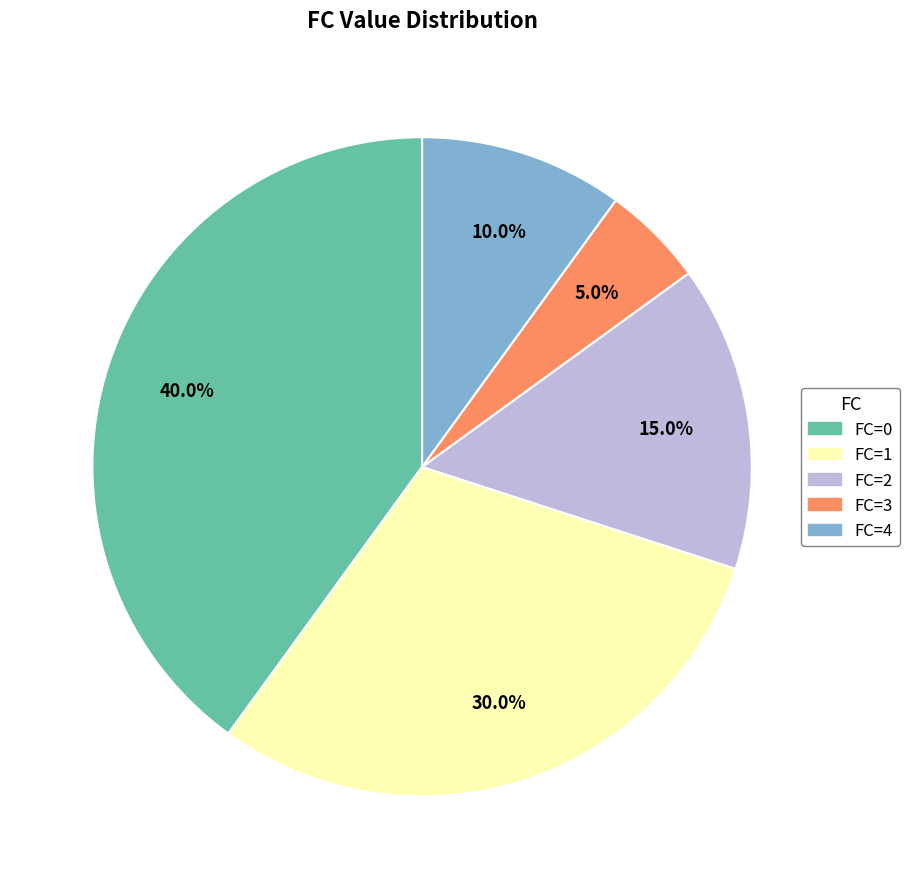

To the nearest percent, what is the difference between the largest and smallest slice percentages?

35%